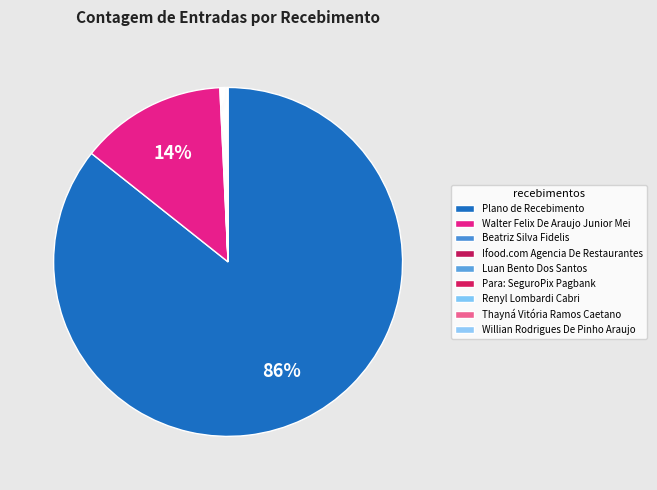

Count the number of slices in the pie.

9